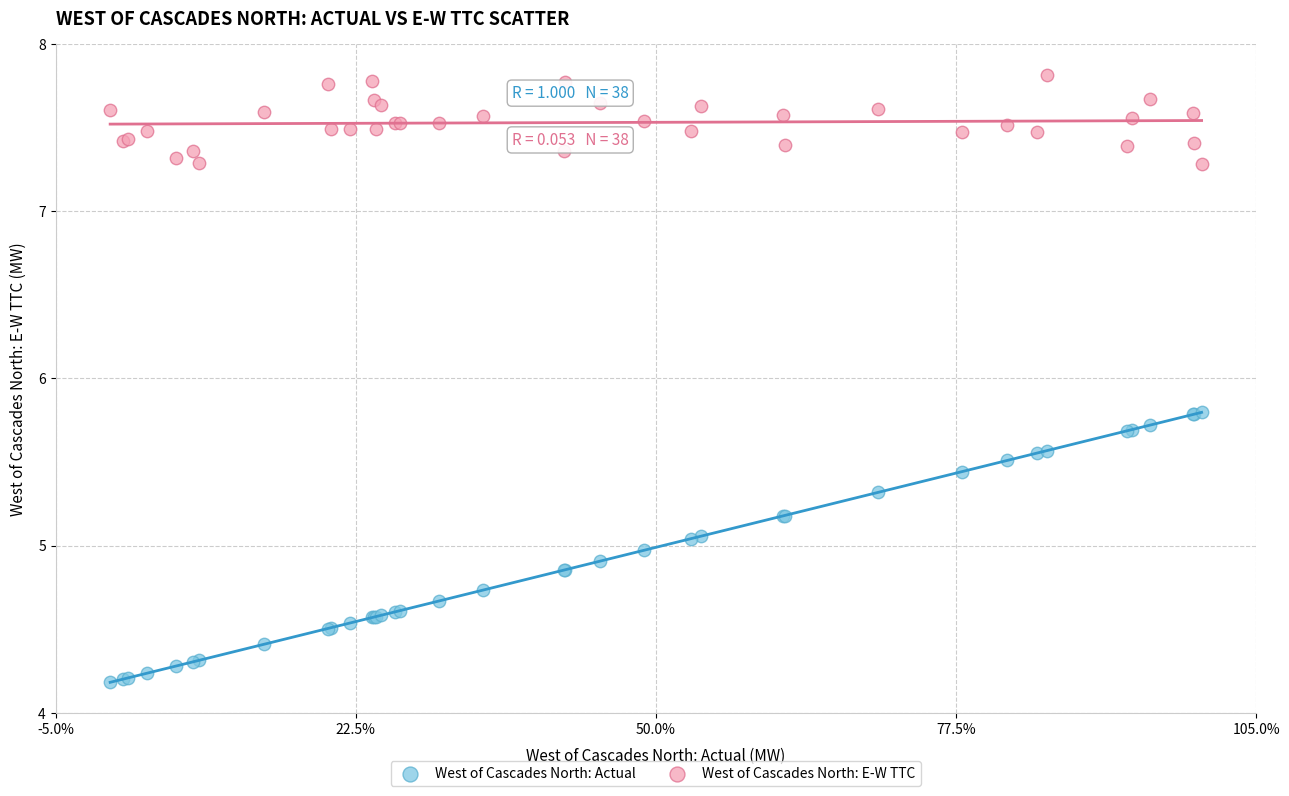

Which series contains the highest Y value?

West of Cascades North: E-W TTC